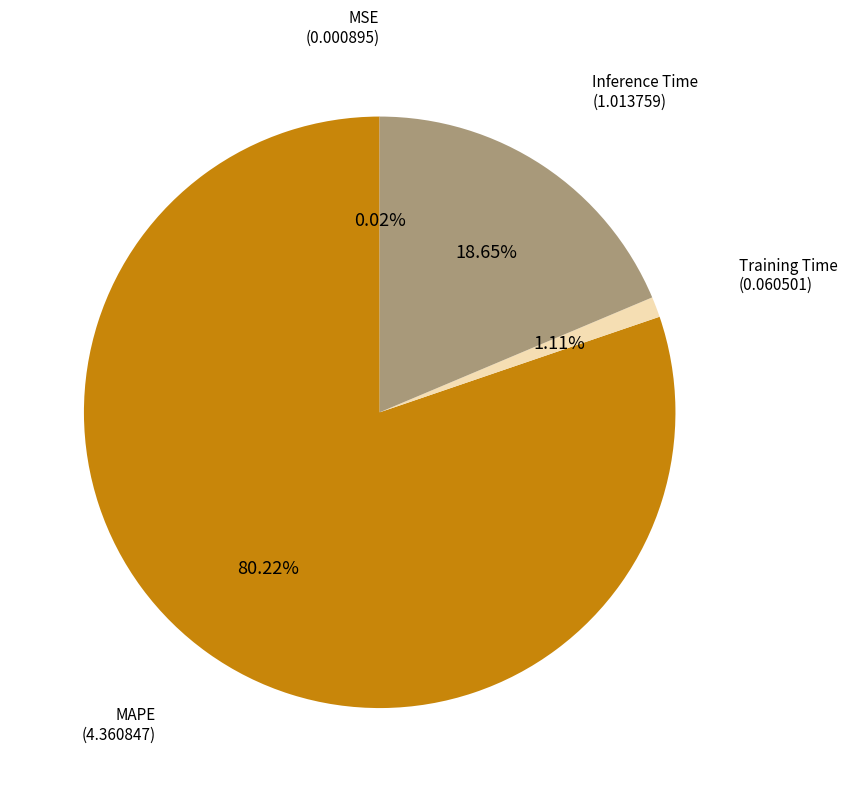

Rank the categories by value from highest to lowest.

MAPE, Inference Time, Training Time, MSE